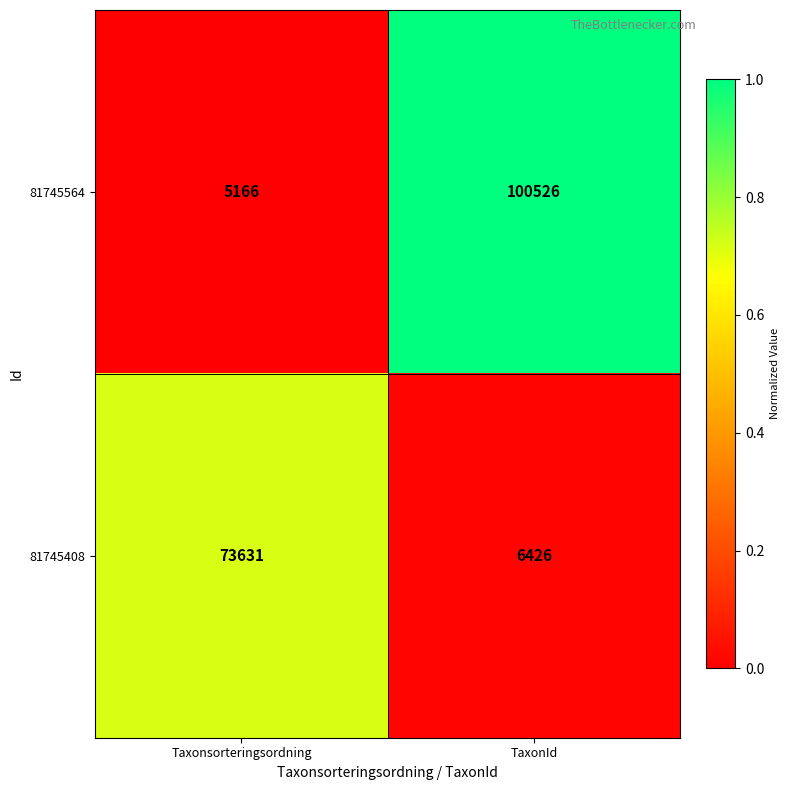

What is the approximate value of 81745408 at TaxonId?

6426